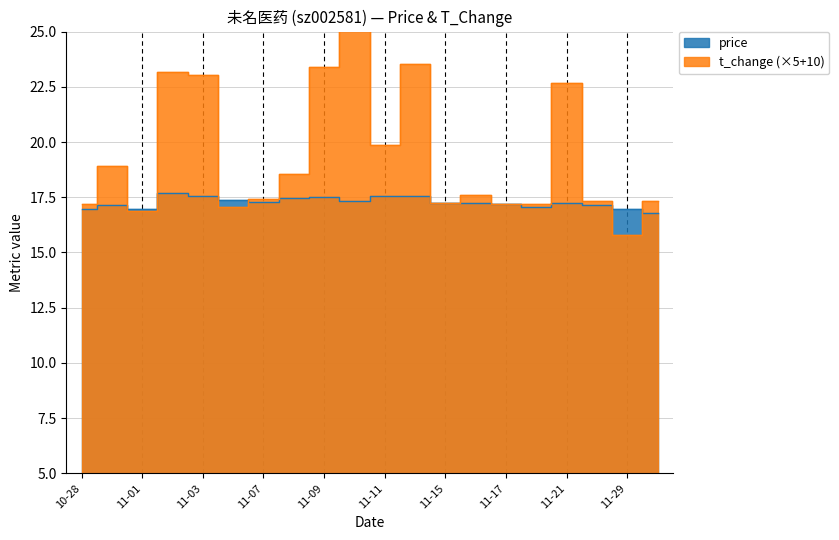

What is the value of the price point at the 8th from the left?

17.5